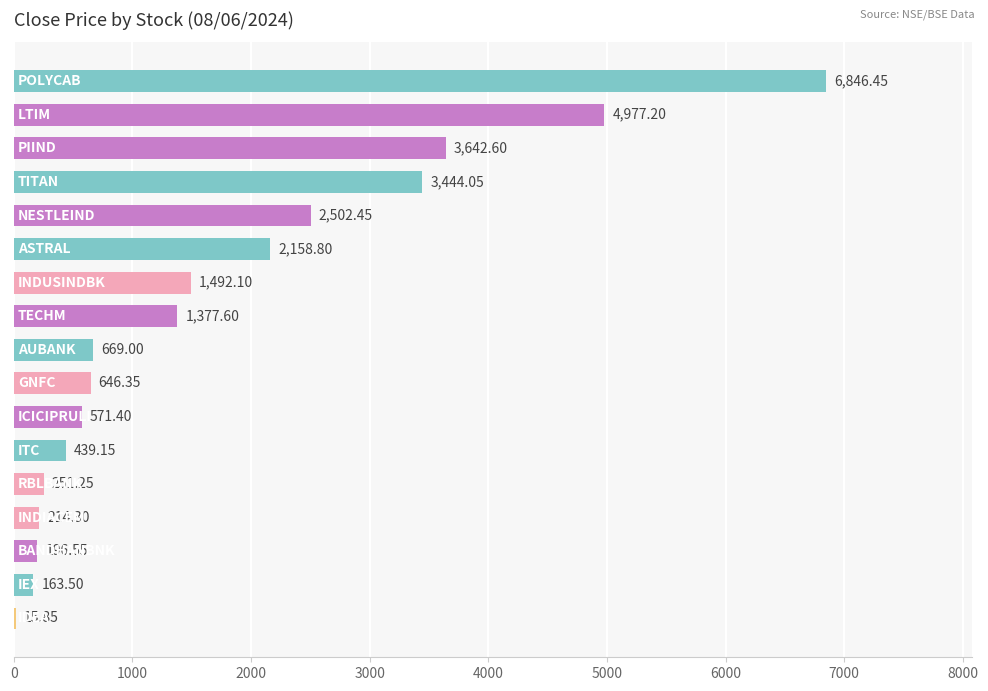

What is the sum of all values?

29608.6